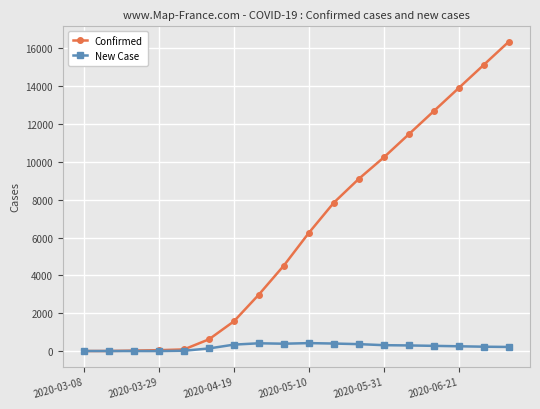

Rank the series by their average value, from highest to lowest.

Confirmed, New Case